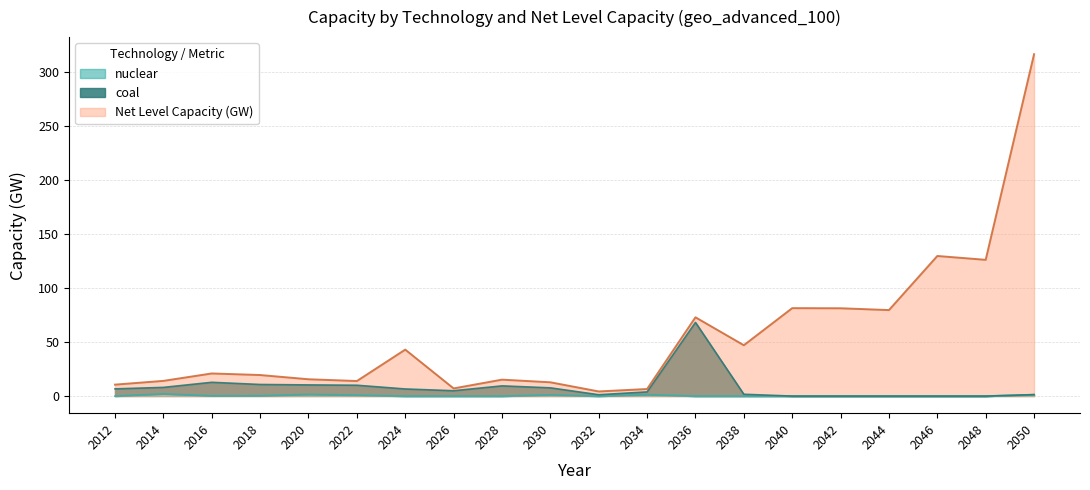

What is the value of the coal point at the 2nd from the left?

8.0